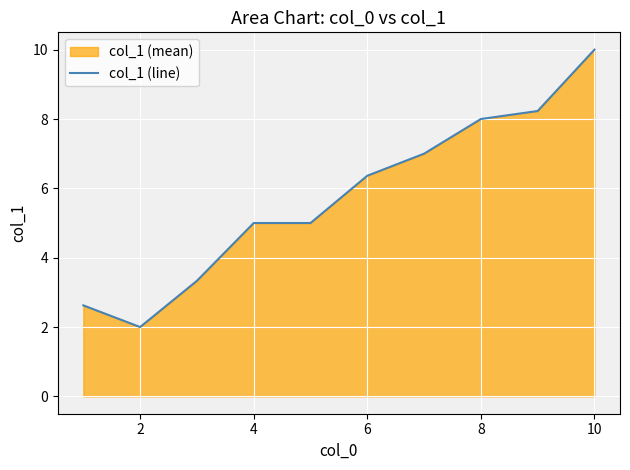

Is it true that the value at 8 is 8.0?

True